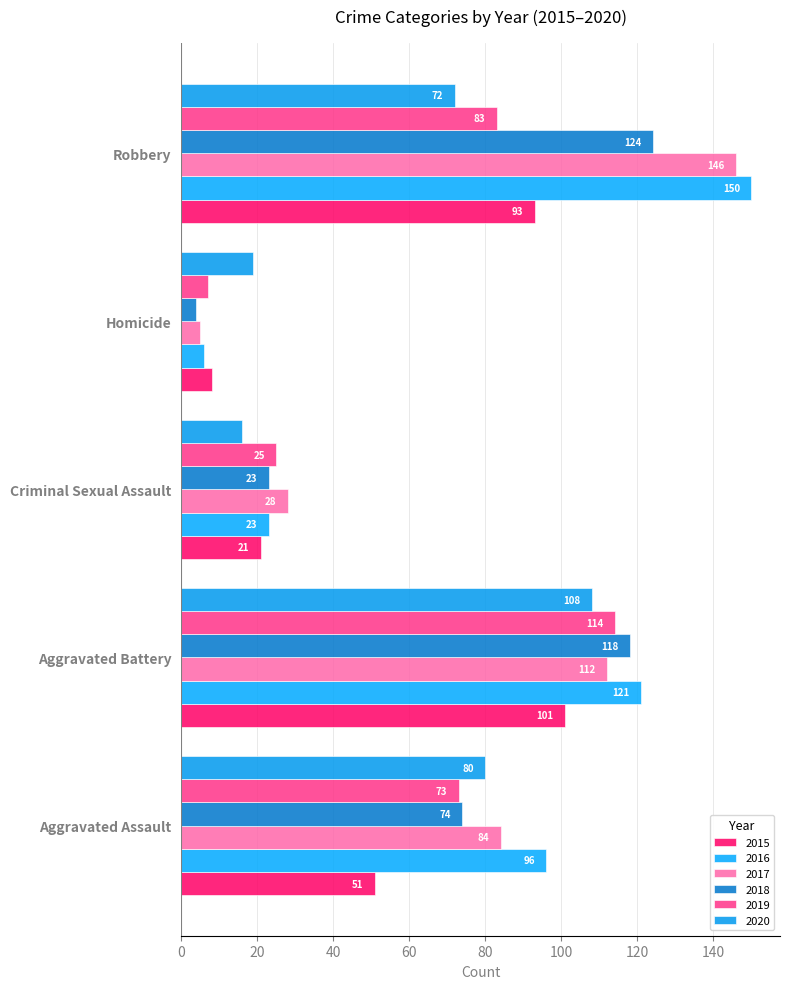

Count the number of data series in this chart.

6